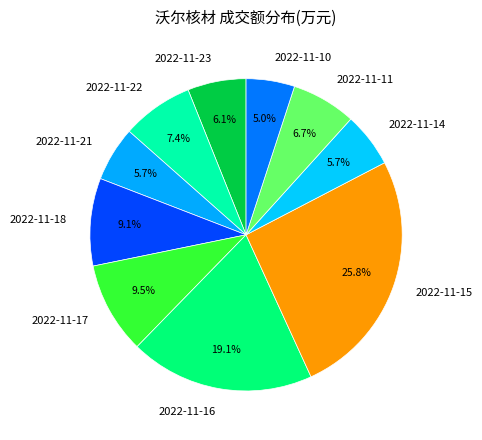

Combined, what portion of the pie is 2022-11-10 and 2022-11-16?

24.1%